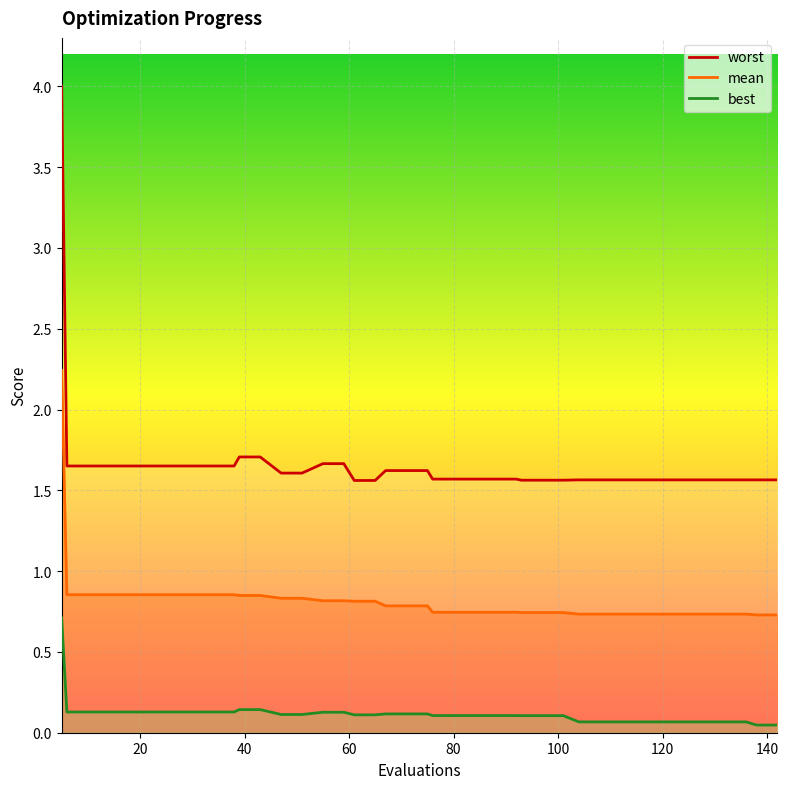

How many series are shown in this chart?

3